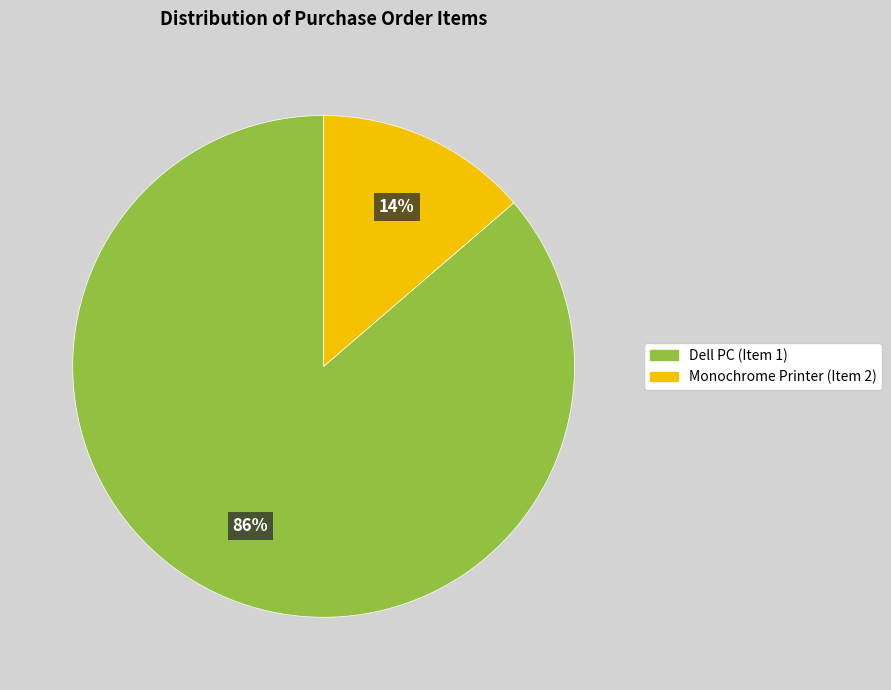

To the nearest percent, what percentage of the pie is Dell PC (Item 1)?

86%